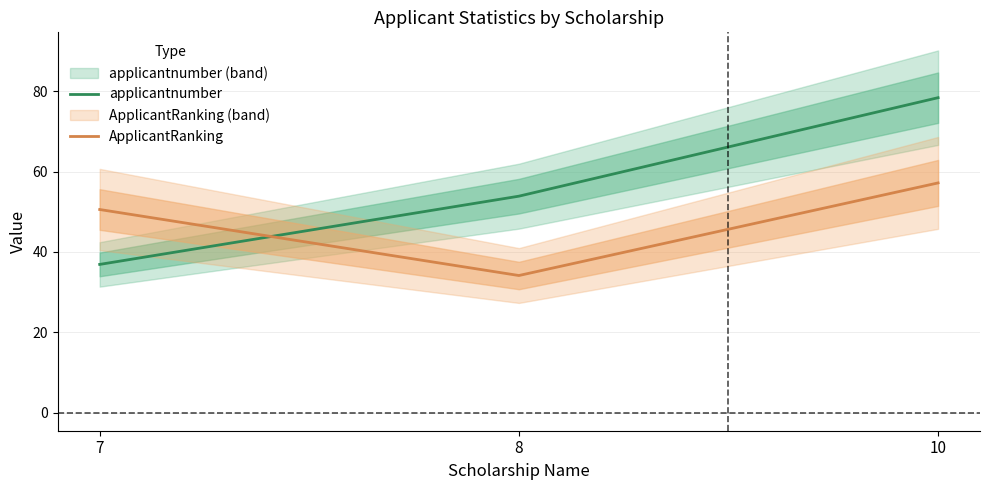

The value of applicantnumber at 8 is 53.9. True or false?

True